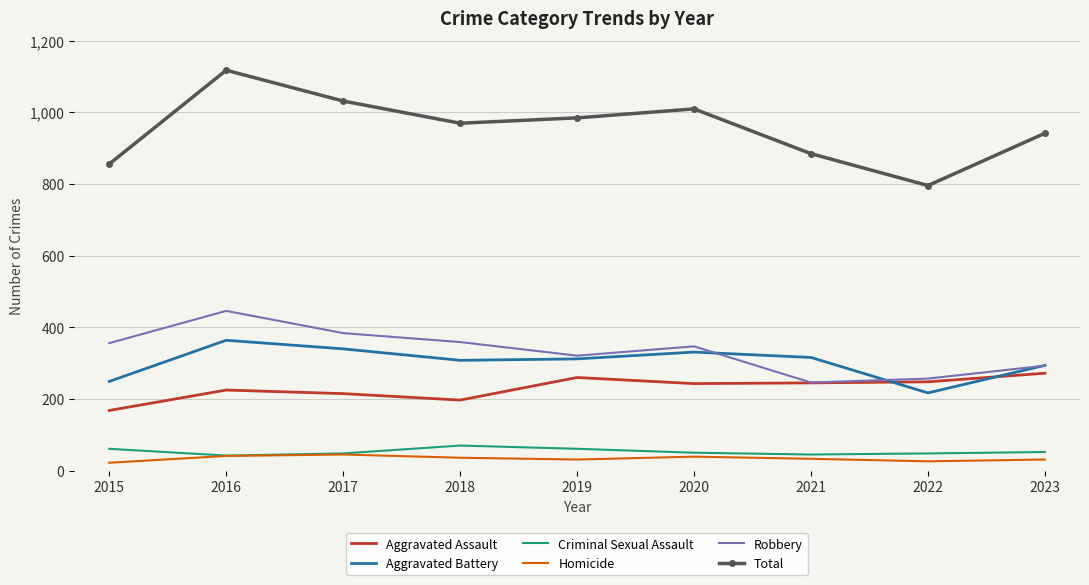

How many series are shown in this chart?

6